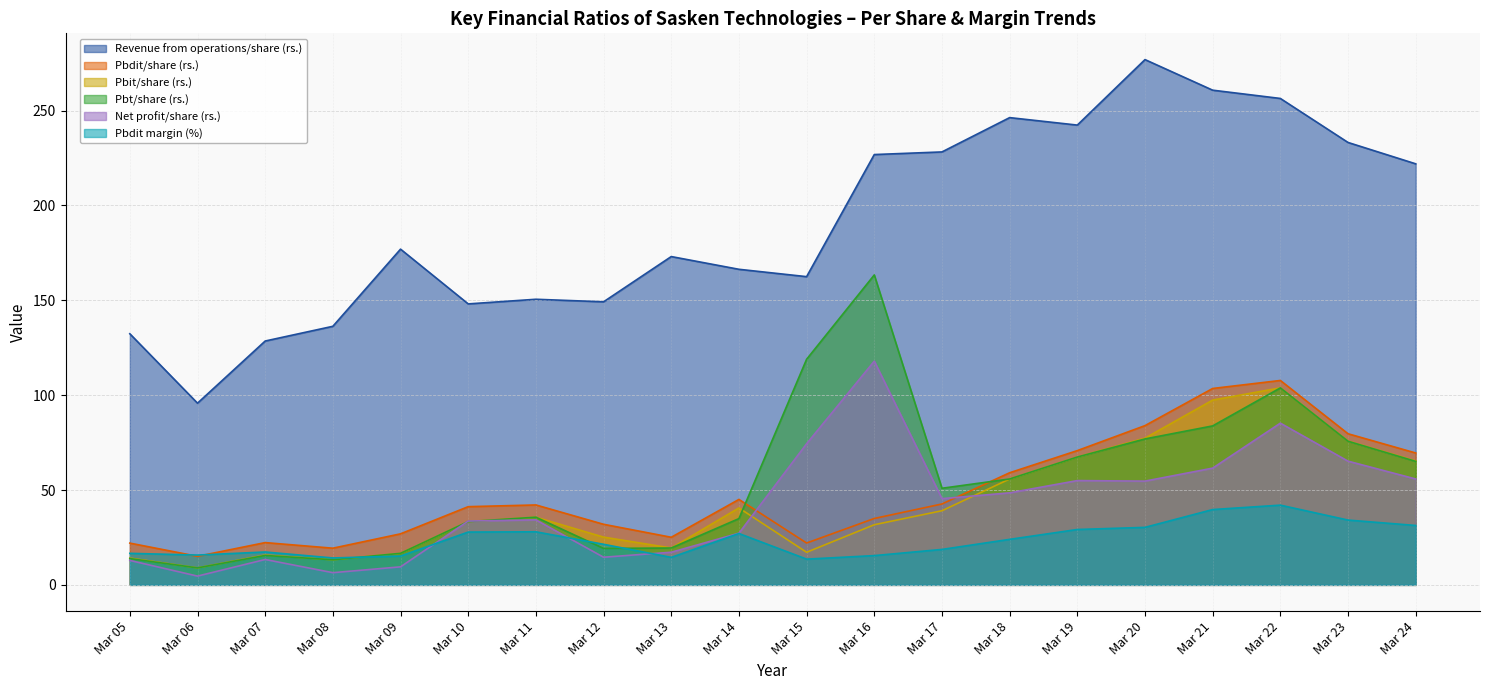

Rank the series by their maximum value, from lowest to highest.

Pbdit margin (%), Pbit/share (rs.), Pbdit/share (rs.), Net profit/share (rs.), Pbt/share (rs.), Revenue from operations/share (rs.)